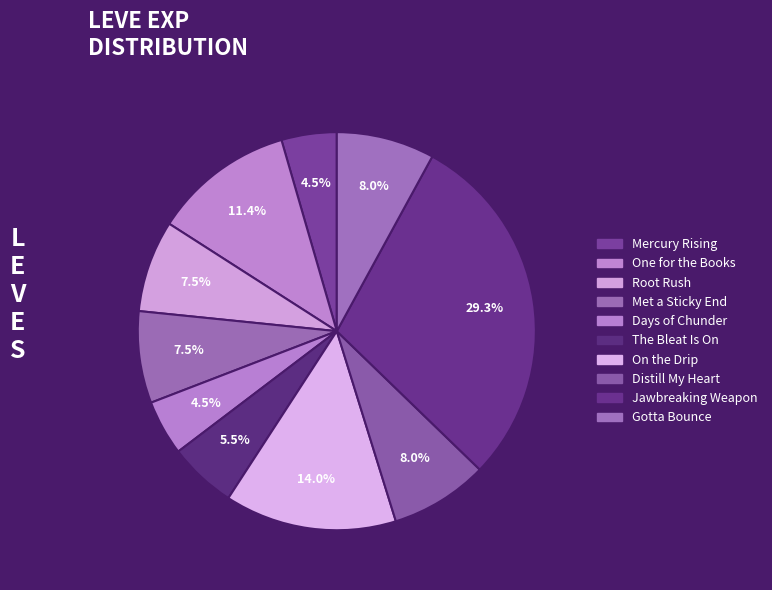

Count the number of slices in the pie.

10